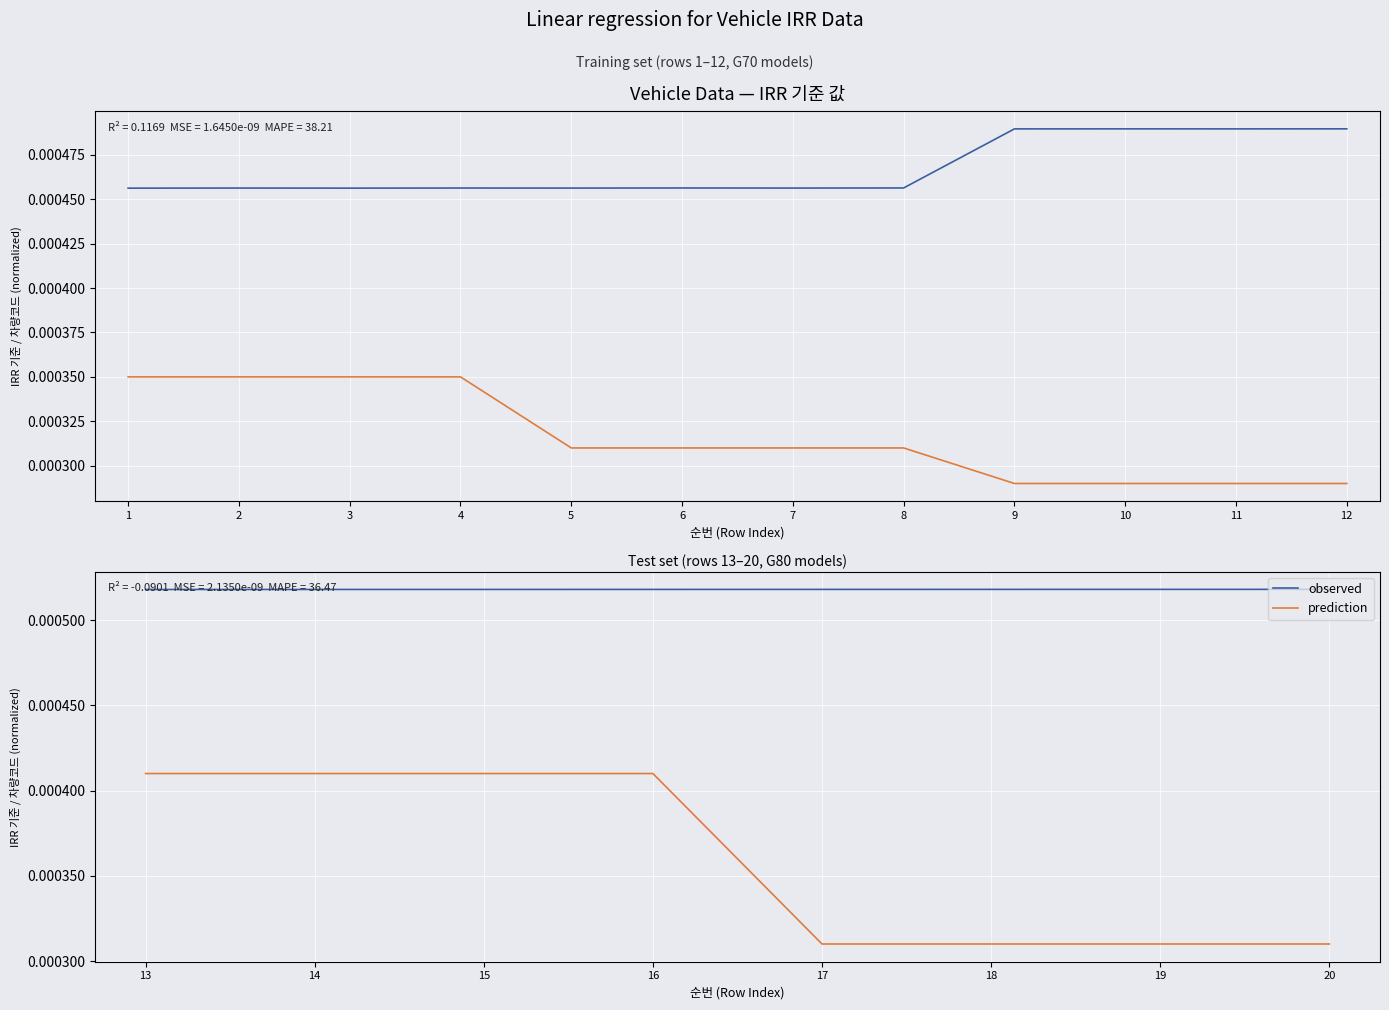

How many categories are shown in the chart?

8